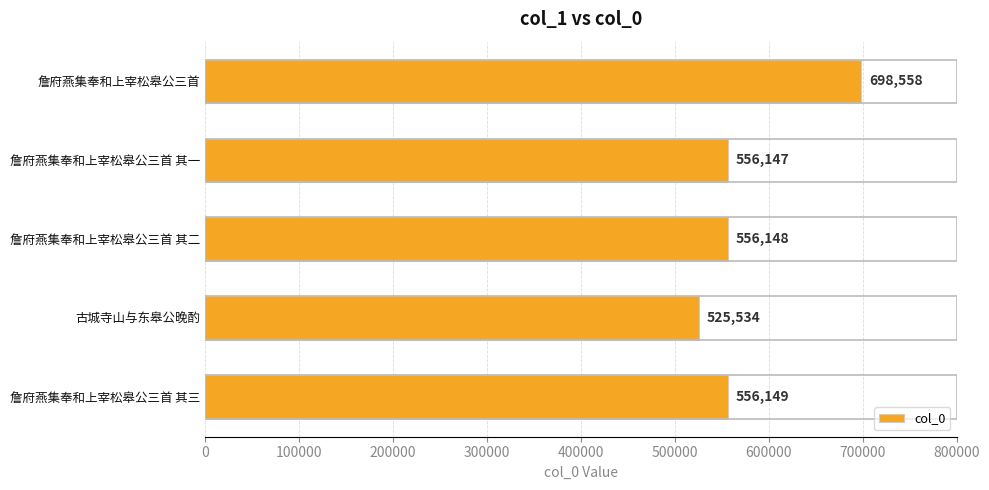

What is the maximum value shown in the chart?

698558